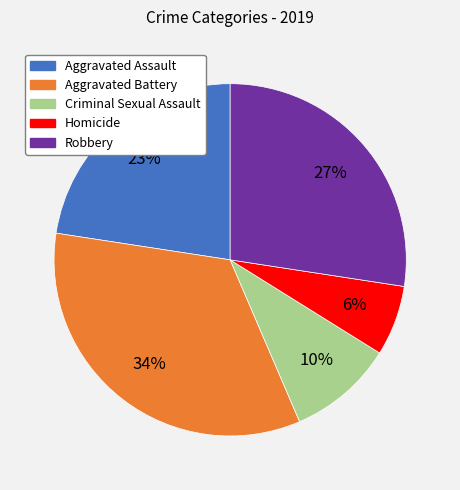

What percentage is the Homicide slice, to the nearest percent?

6%